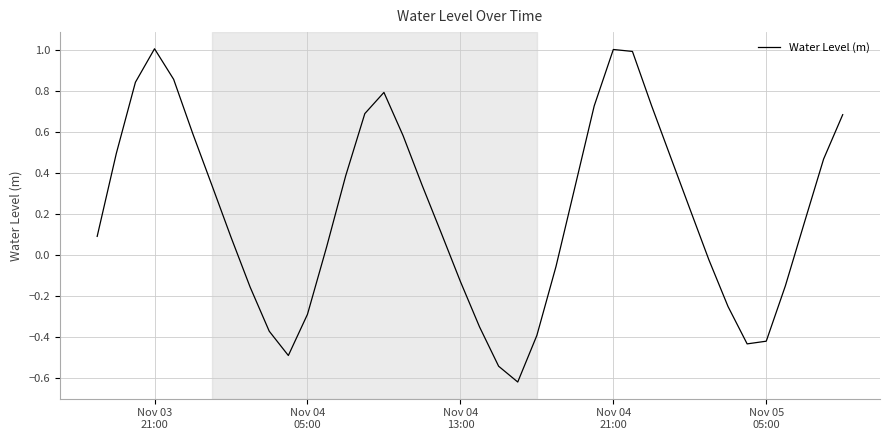

What is the maximum value shown in the chart?

1.0